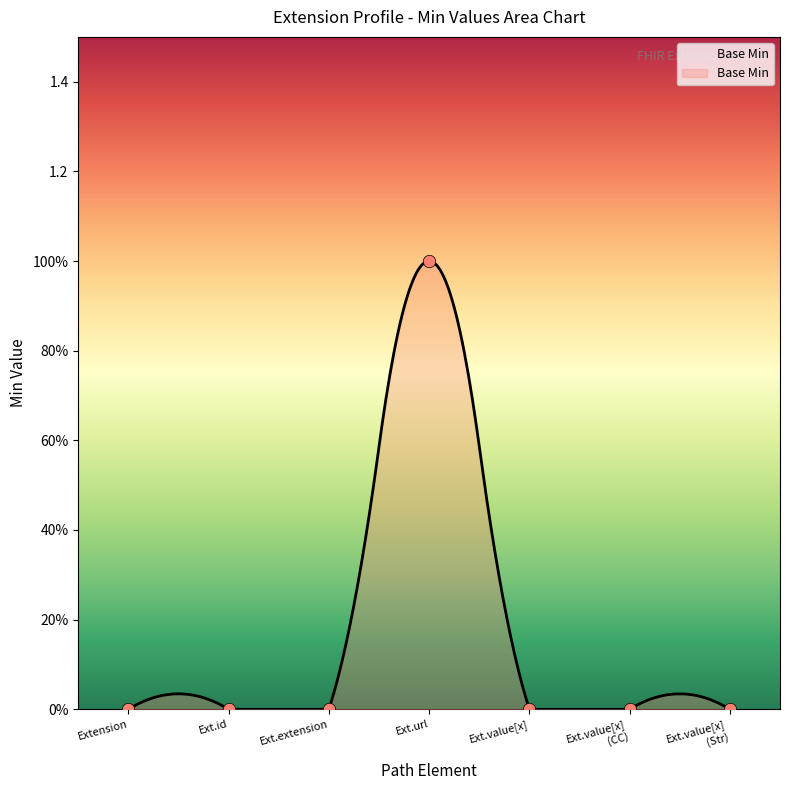

What is the change in value from Extension to Ext.url?

+1